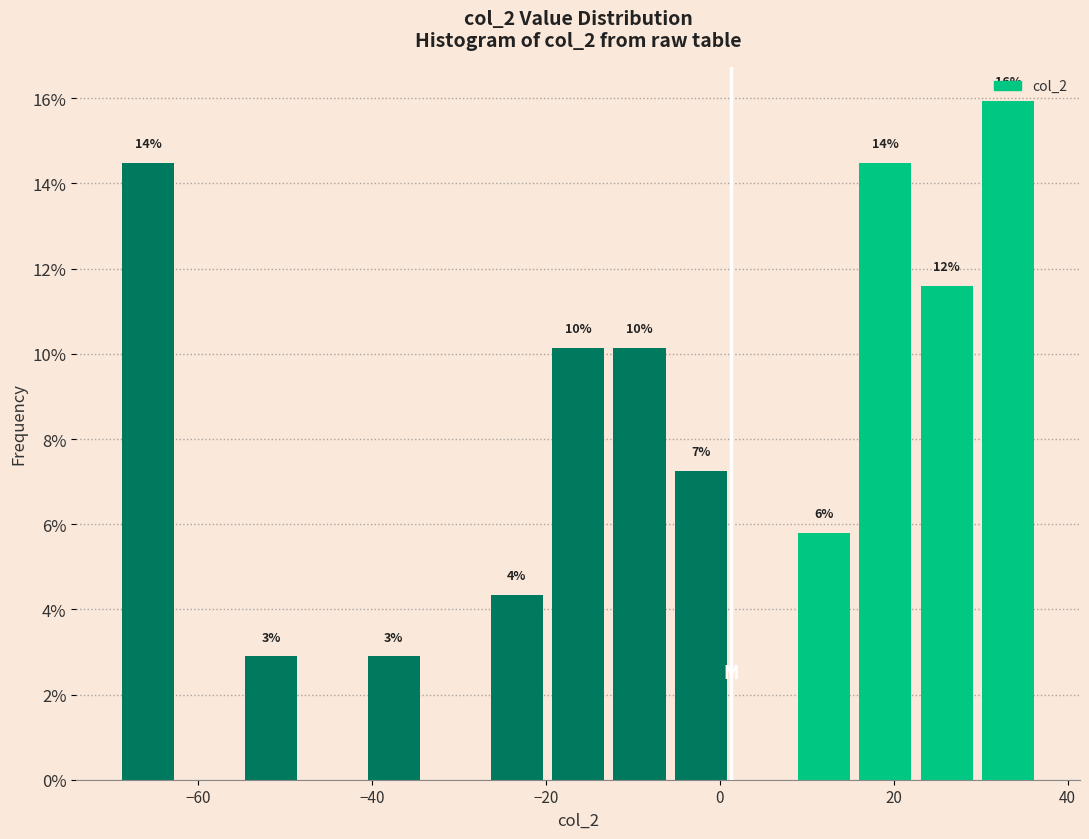

Around what value on the x-axis is the tallest bar? Give the approximate position of its centre, as read against the axis.

34